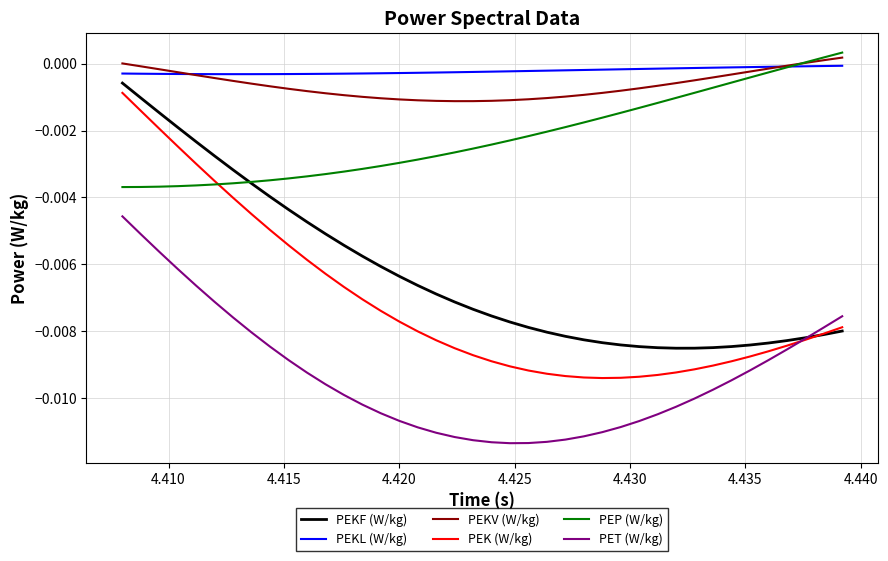

True or false: PEKF (W/kg) and PEKL (W/kg) cross at least once.

False